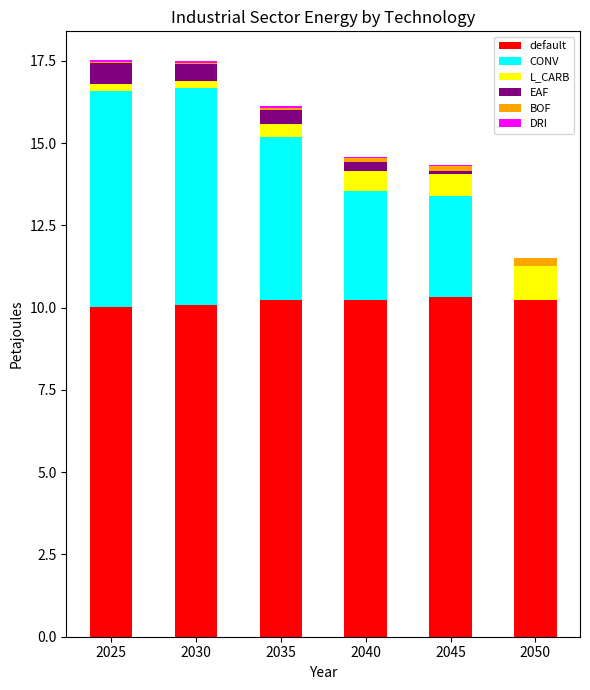

What is the highest value of the default series?

10.3